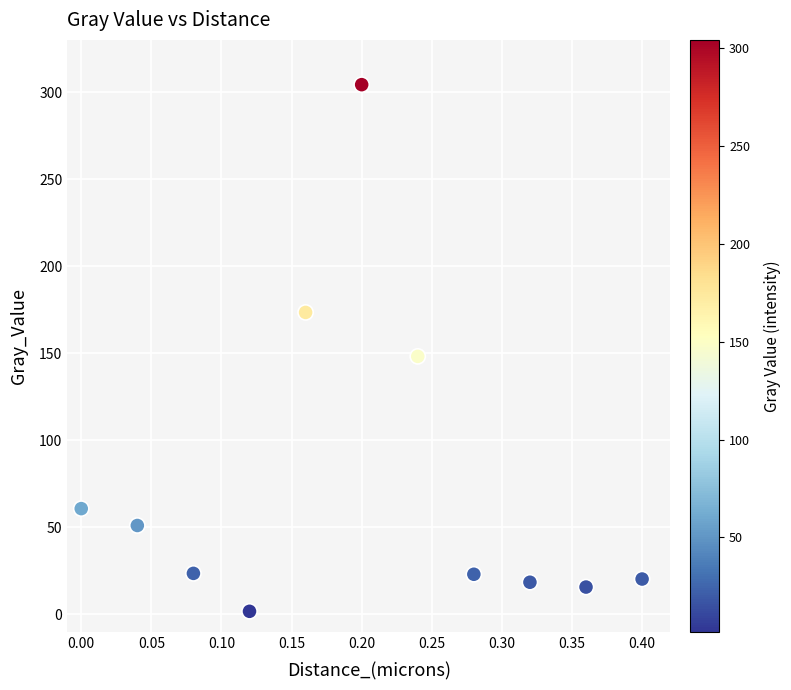

What Y value in the scatter plot is closest to 153?

148.2